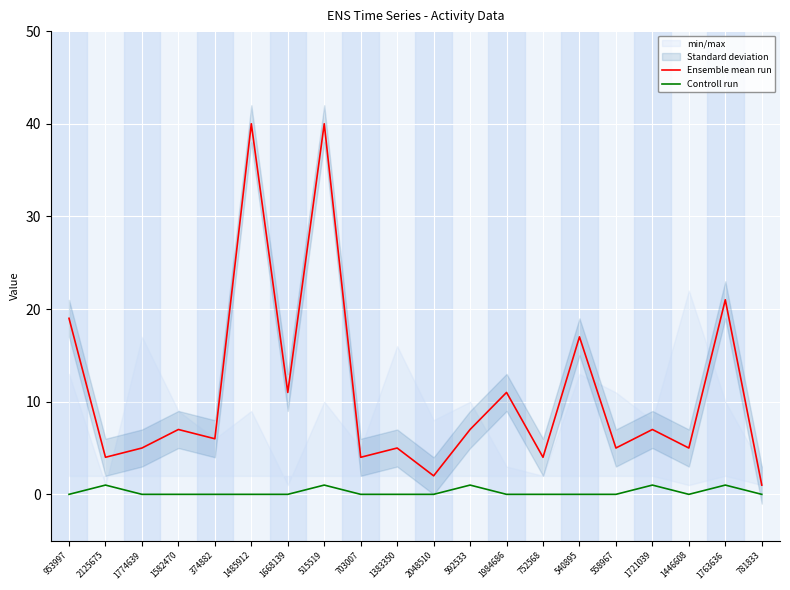

True or false: Ensemble mean run has a value of 4 at 752568.

True